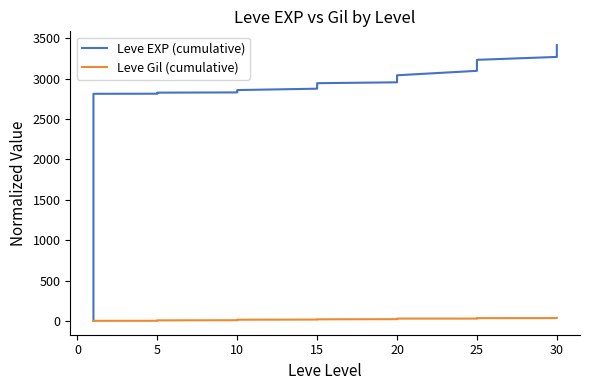

What is the label of the 19th point from the left?

15